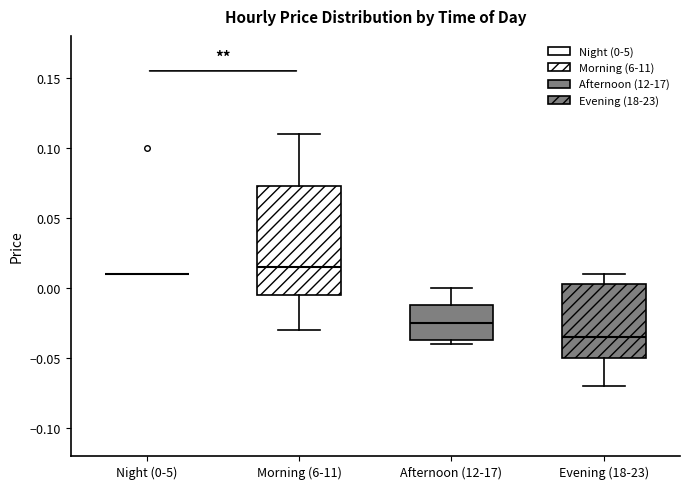

Reading left to right, transcribe this box plot: for each box, give where its median line is, the range the box spans, and where its two whiskers end, as read against the y-axis. The values are not printed on the chart, so give them approximately, as read against the axis.

Night (0-5): box collapsed to a line at 0.010, whiskers 0.010 to 0.010
Morning (6-11): median 0.015, box -0.005 to 0.075, whiskers -0.030 to 0.110
Afternoon (12-17): median -0.025, box -0.035 to -0.010, whiskers -0.040 to 0.000
Evening (18-23): median -0.035, box -0.050 to 0.005, whiskers -0.070 to 0.010